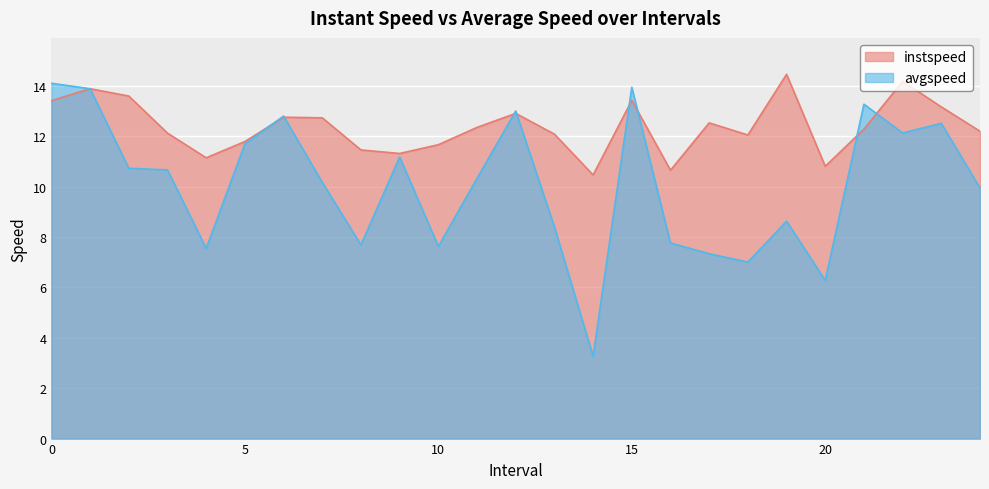

True or false: avgspeed has a value of 6.3 at 20.

True